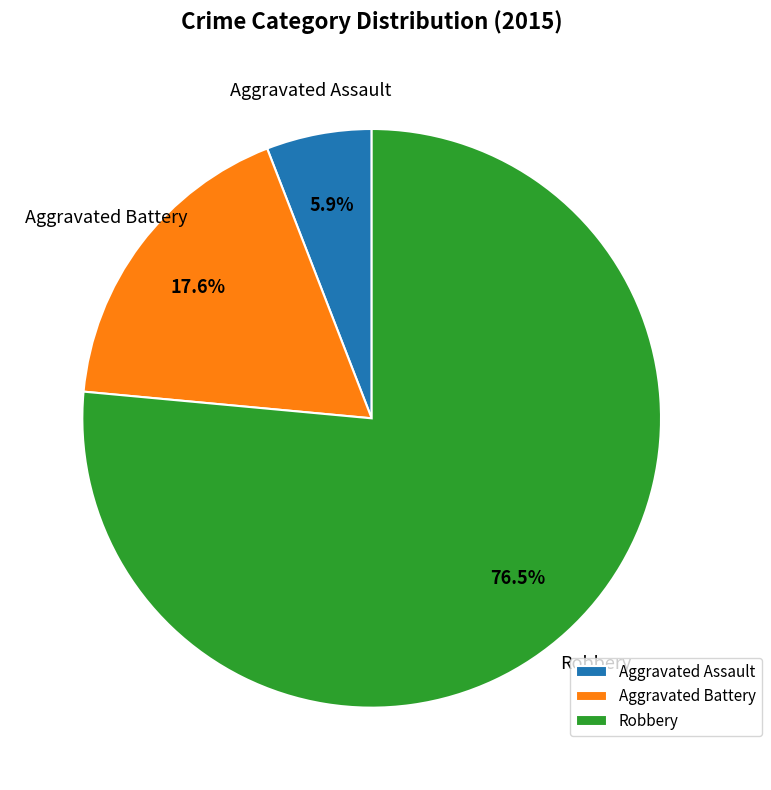

To the nearest percent, what portion does Aggravated Assault represent?

6%